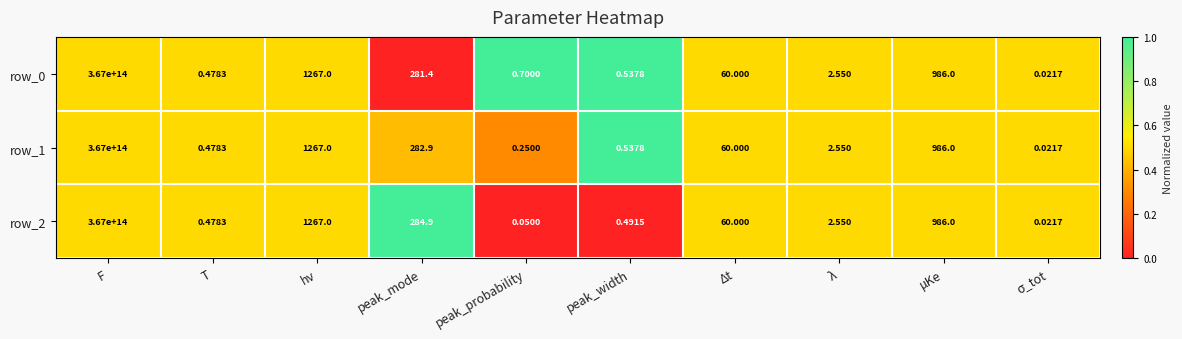

Where does the row_2 series first go above 60?

F